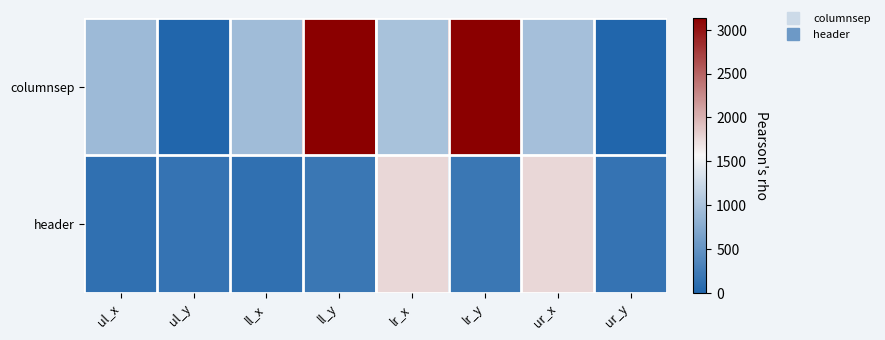

Which has a higher value, ul_y or lr_x?

lr_x